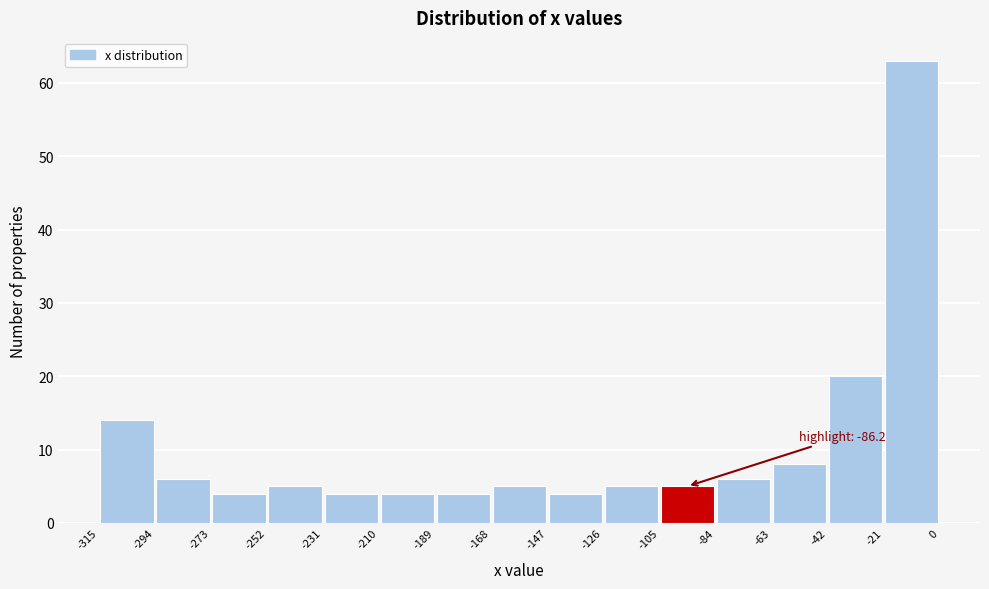

Which range on the x-axis has the tallest bar?

-21 to 0